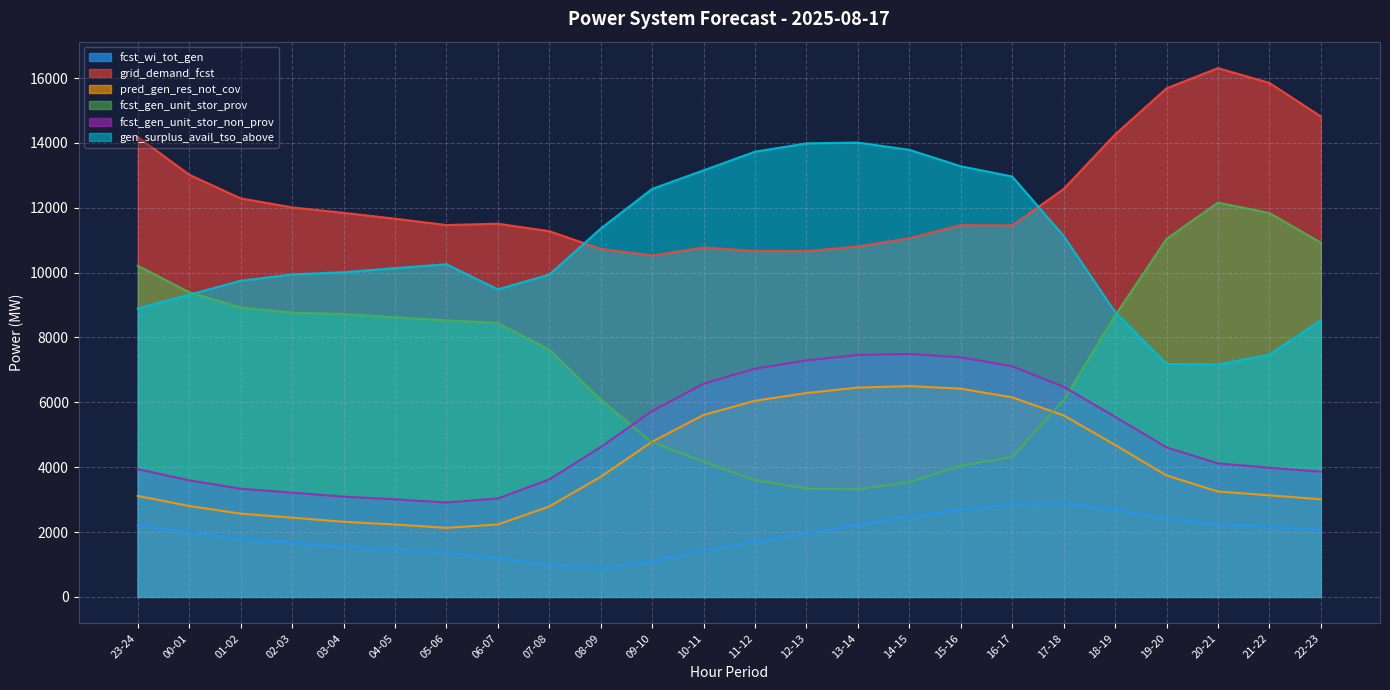

What are all the series names shown in the legend?

fcst_wi_tot_gen, grid_demand_fcst, pred_gen_res_not_cov, fcst_gen_unit_stor_prov, fcst_gen_unit_stor_non_prov, gen_surplus_avail_tso_above